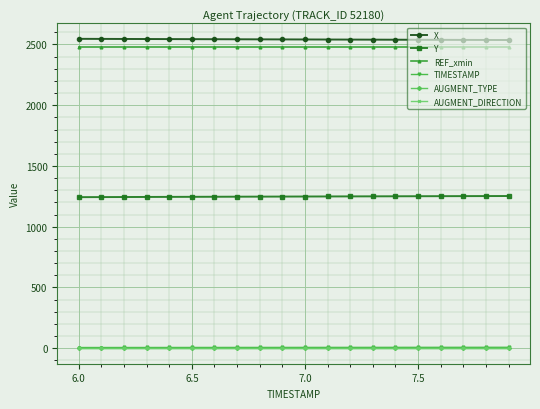

At how many categories does at least one series exceed 110?

20